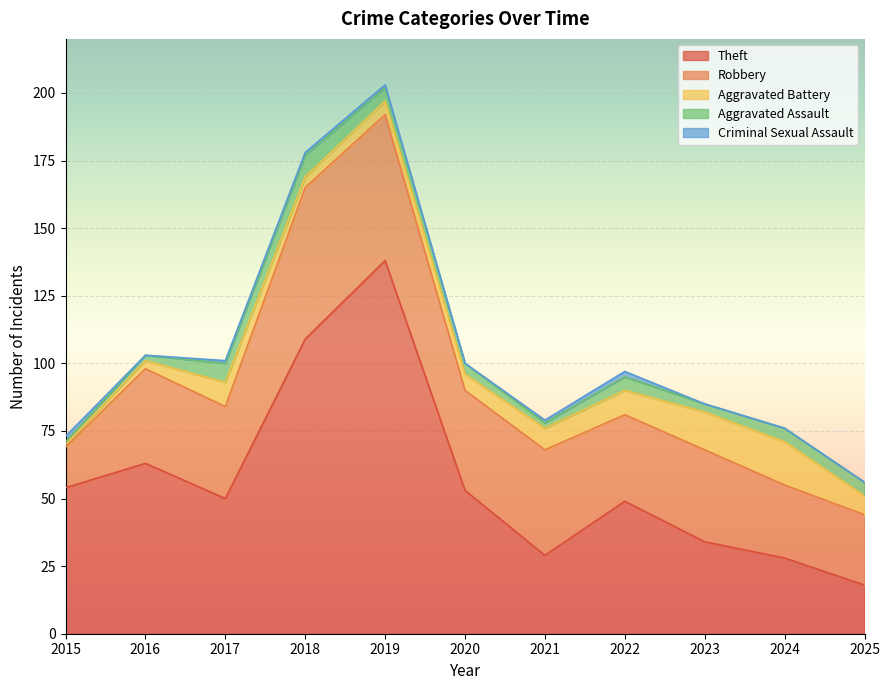

The Aggravated Battery series shows 4 at 2017. True or false?

False